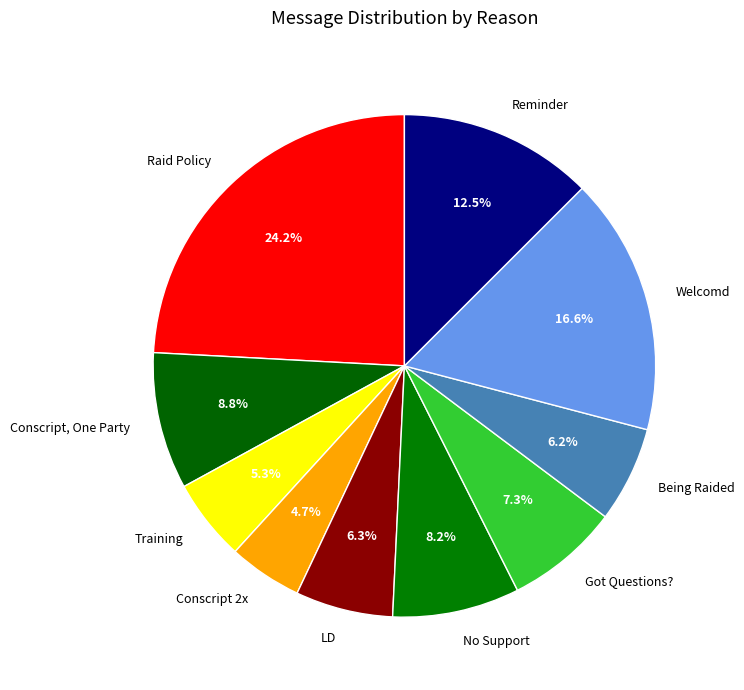

Does any single category account for the majority?

No